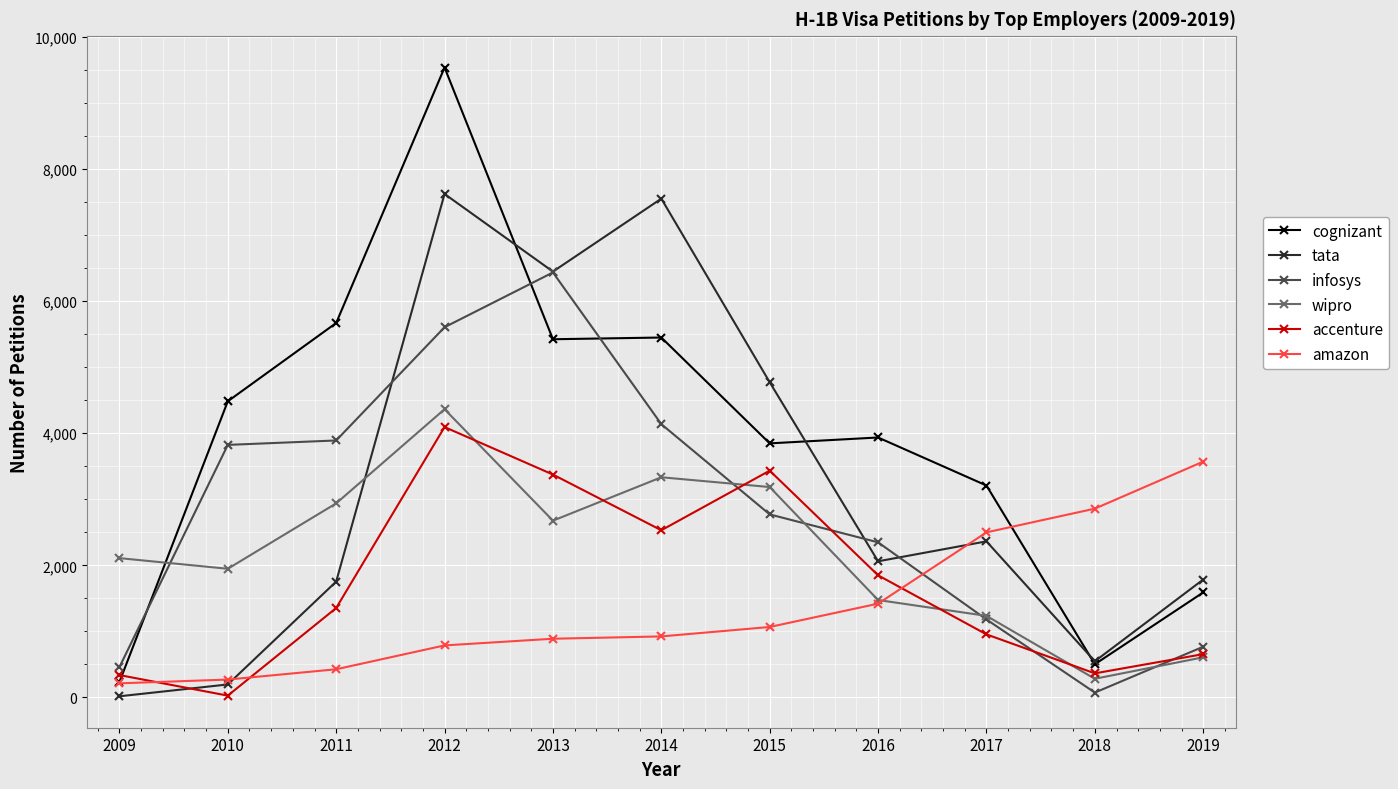

How many series are shown in this chart?

6